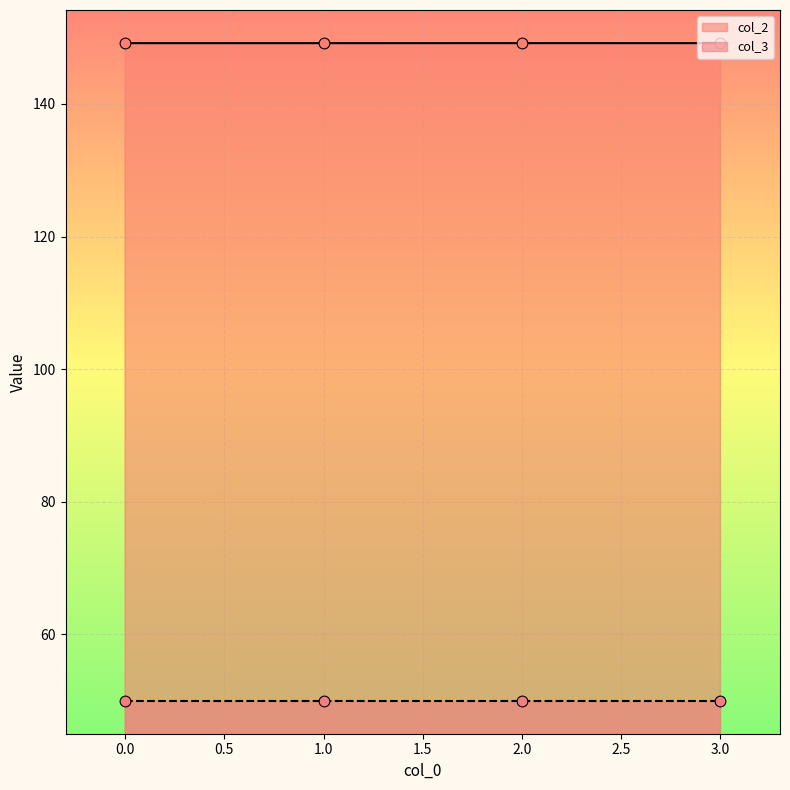

Approximately how many times larger is the value at 3 compared to 2?

1.0